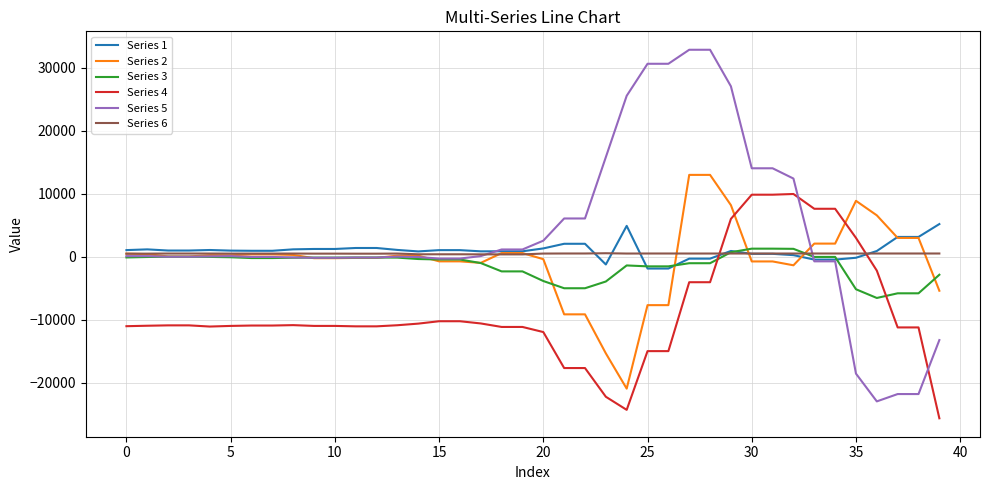

Which series has the widest spread of values?

Series 5